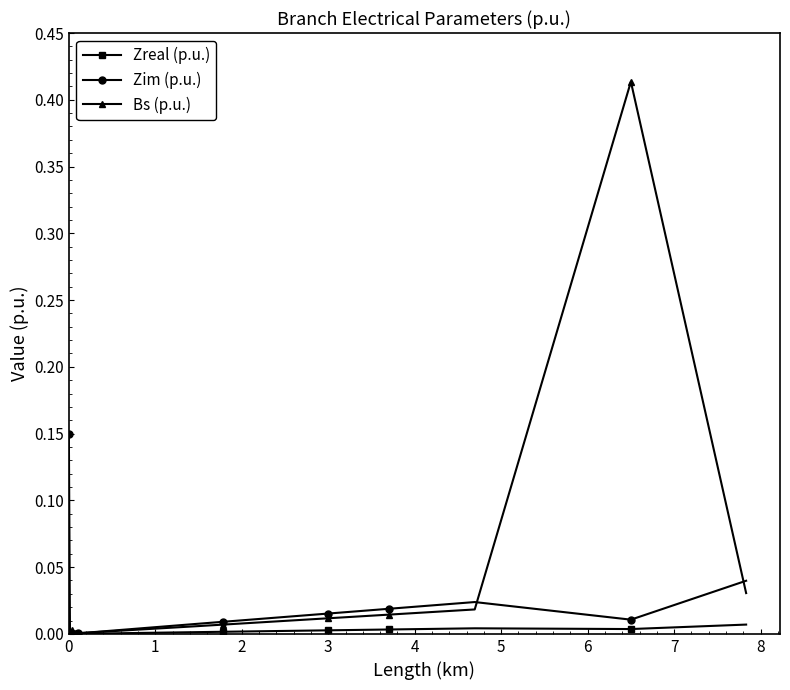

Reading right to left, extract all data points from this chart.

Zreal (p.u.): 0.0	0.0	0.0	0.0	0.0	0.0	0.0	0.0	0.0	0.0	0.0	0.0	0.0	0.0	0.0	0.0	0.0	0.0
Zim (p.u.): 0.0	0.0	0.0	0.0	0.0	0.0	0.0	0.0	0.0	0.0	0.0	0.0	0.0	0.0	0.0	0.0	0.1	0.1
Bs (p.u.): 0.0	0.4	0.0	0.0	0.0	0.0	0.0	0.0	0.0	0.0	0.0	0.0	0.0	0.0	0.0	0.0	0.0	0.0